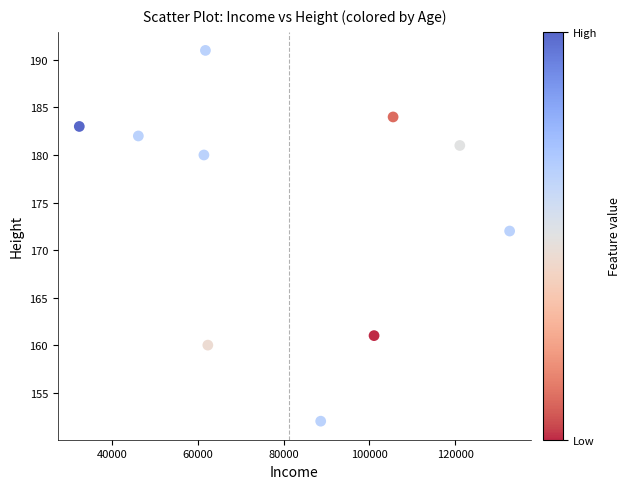

What is the range of Y values (max minus min)?

39